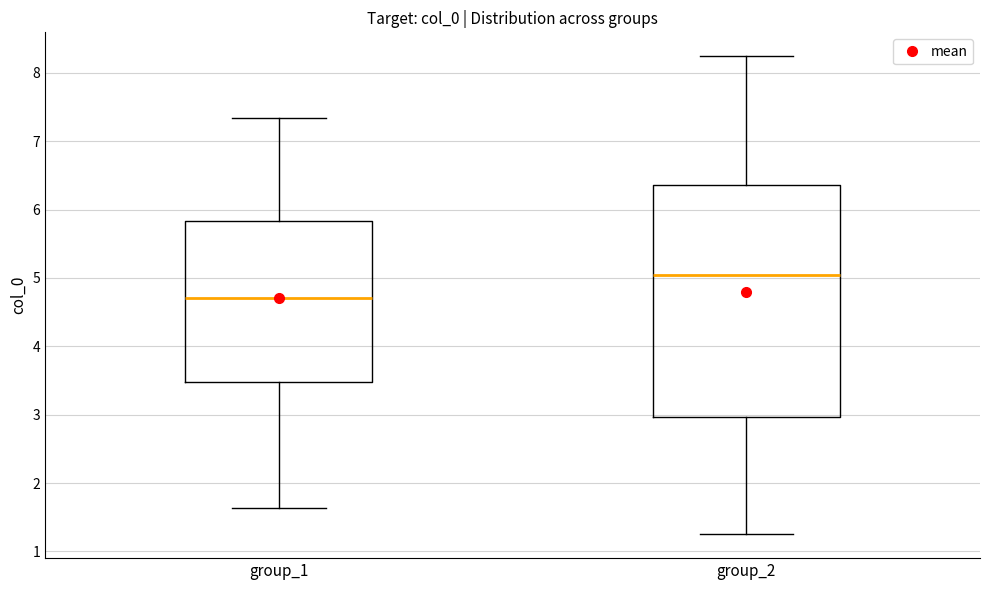

Which box has the lowest median line?

group_1